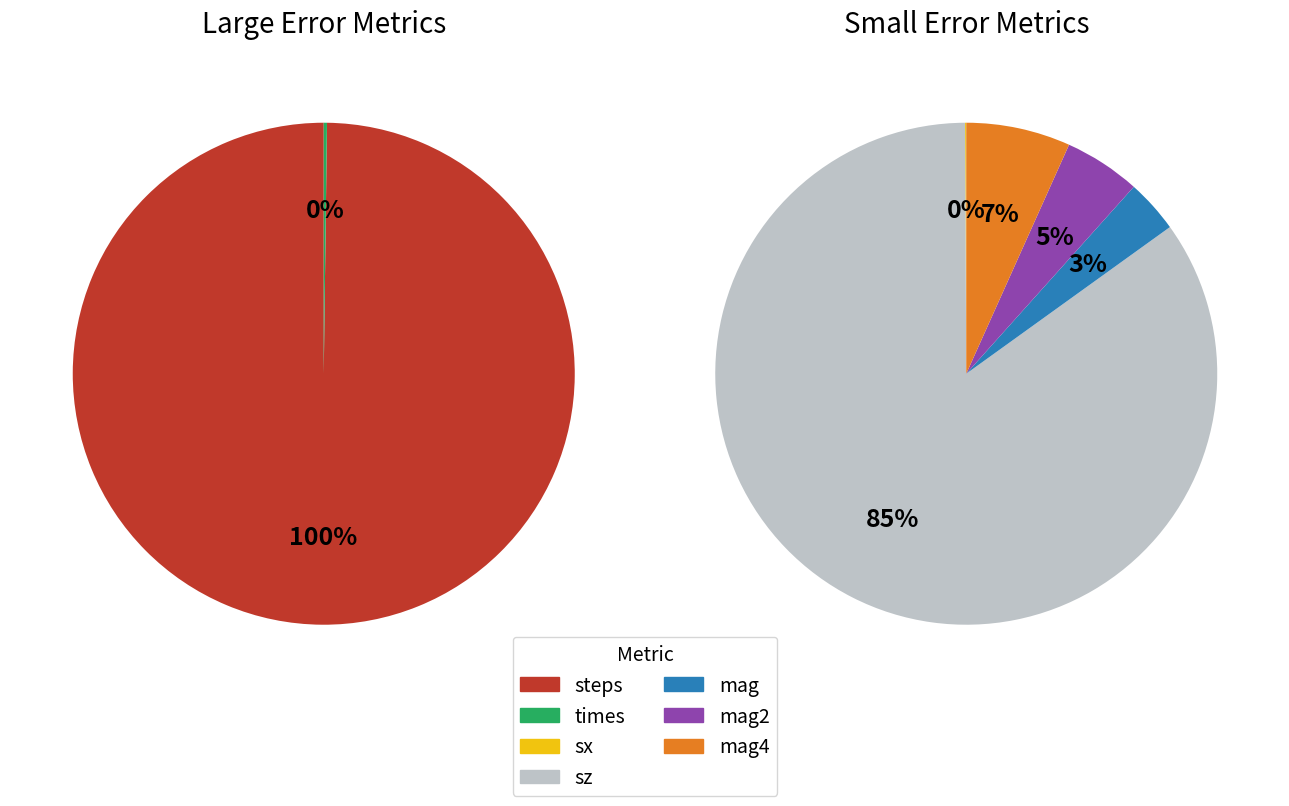

To the nearest percent, what is the combined percentage of steps and mag?

100%